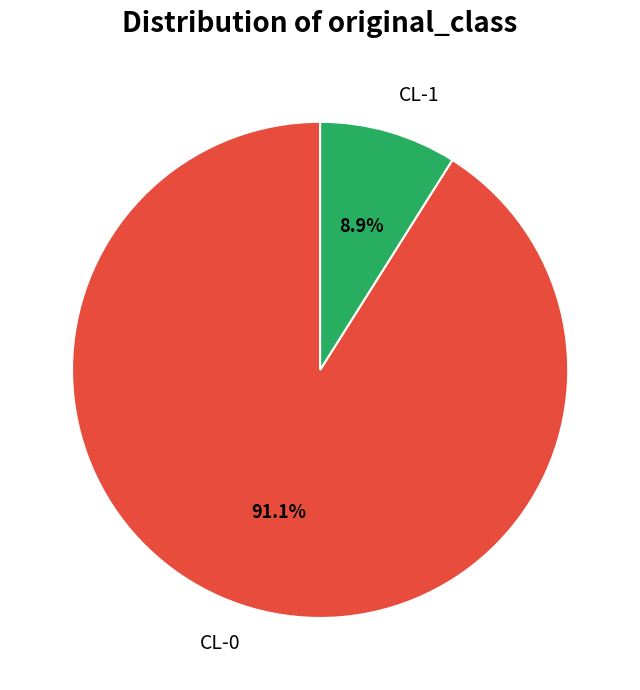

Which has a higher value, CL-1 or CL-0?

CL-0